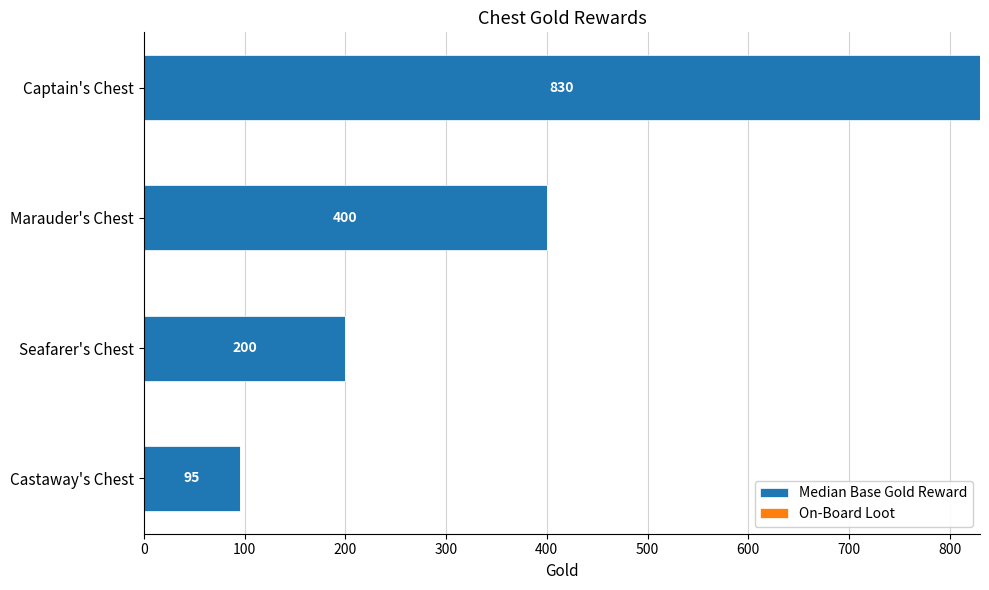

Does the chart contain stacked bars?

No